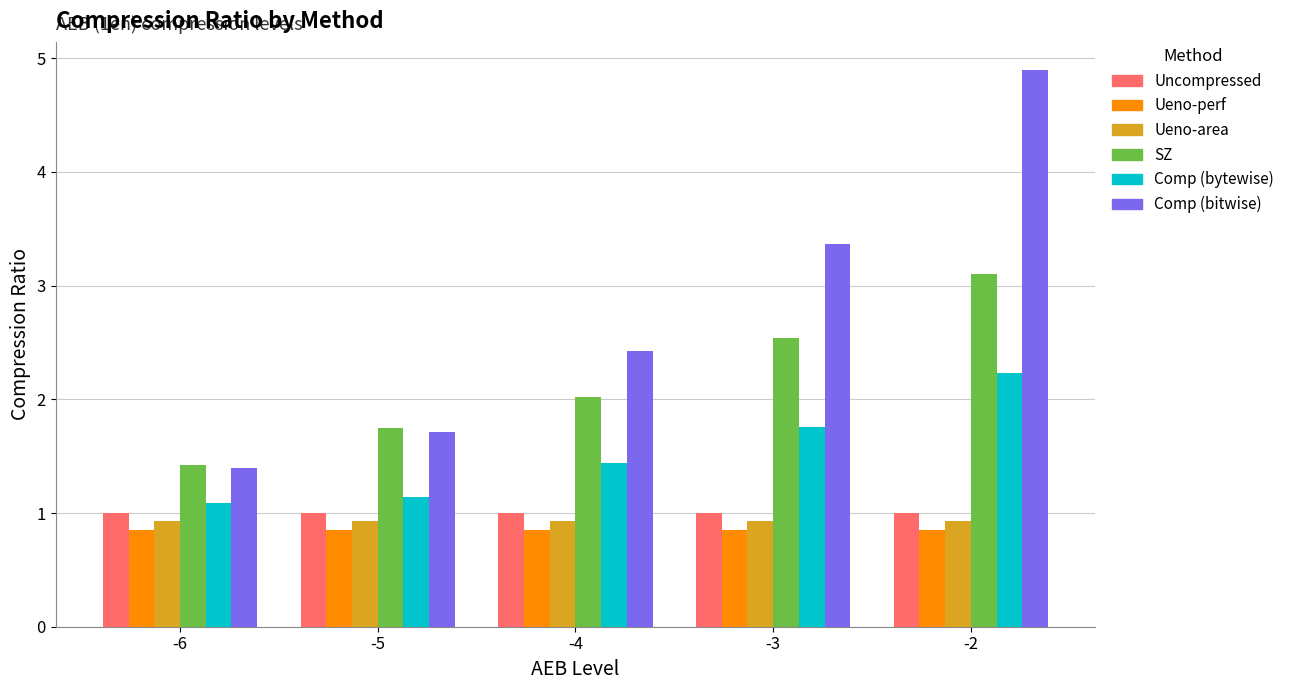

How many bars are there in total?

30